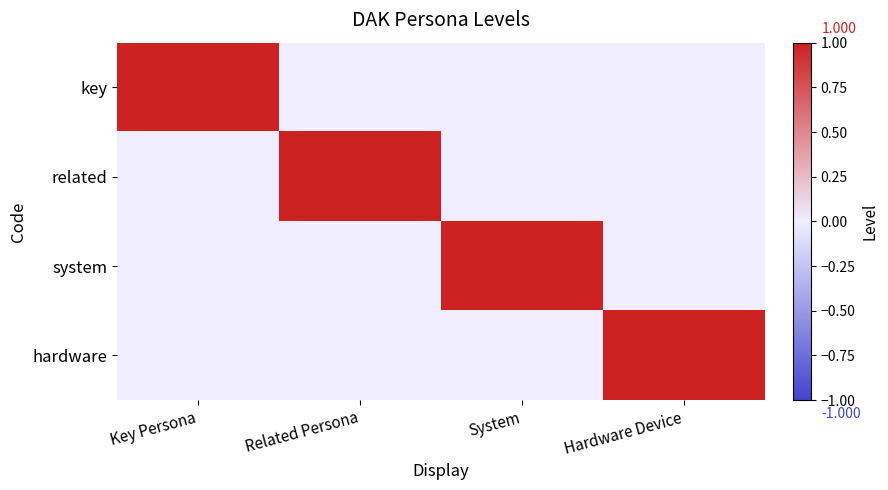

Reading left to right, what are all the values shown in this chart?

key: Key Persona=1	Related Persona=0	System=0	Hardware Device=0
related: Key Persona=0	Related Persona=1	System=0	Hardware Device=0
system: Key Persona=0	Related Persona=0	System=1	Hardware Device=0
hardware: Key Persona=0	Related Persona=0	System=0	Hardware Device=1